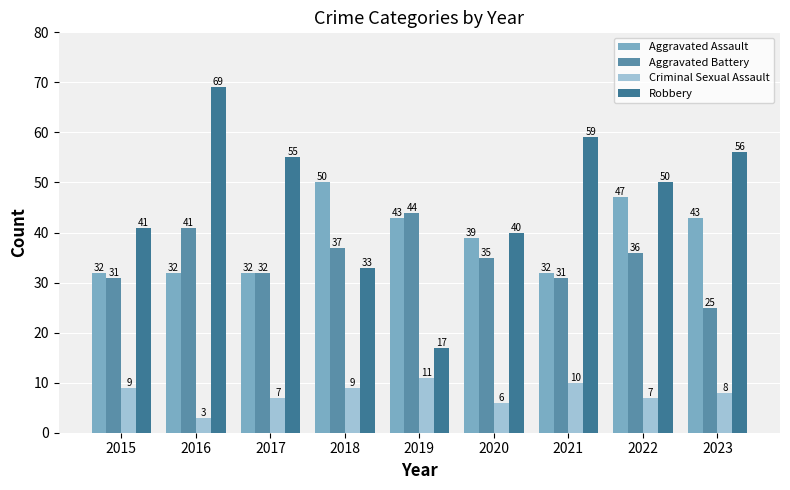

What is the sum of all Robbery values?

420